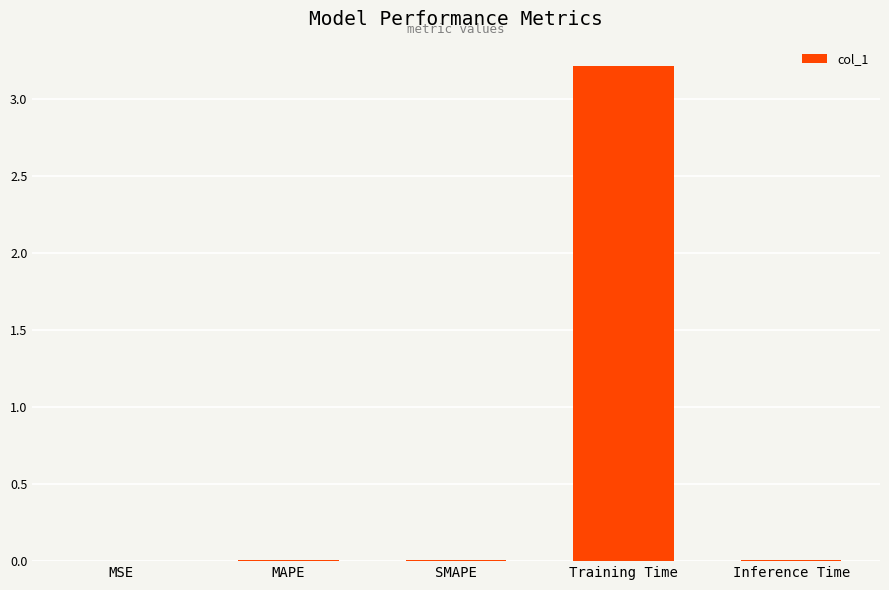

What is the greatest value displayed?

3.2